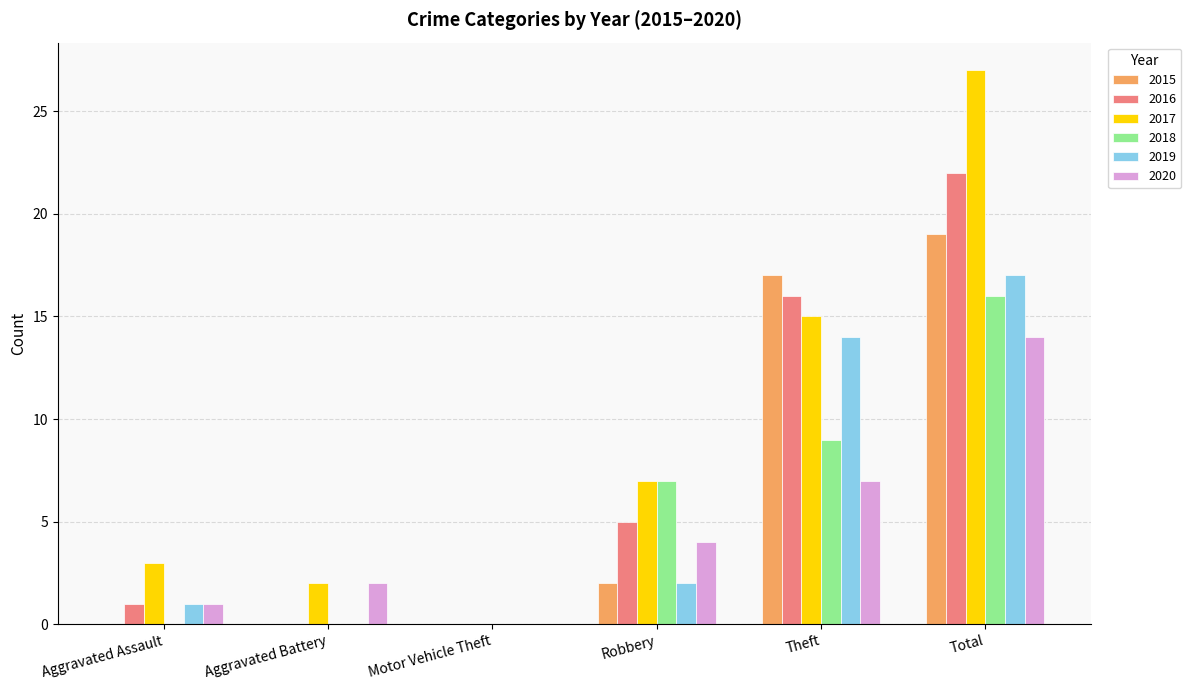

Which series has the largest total across all categories?

2017